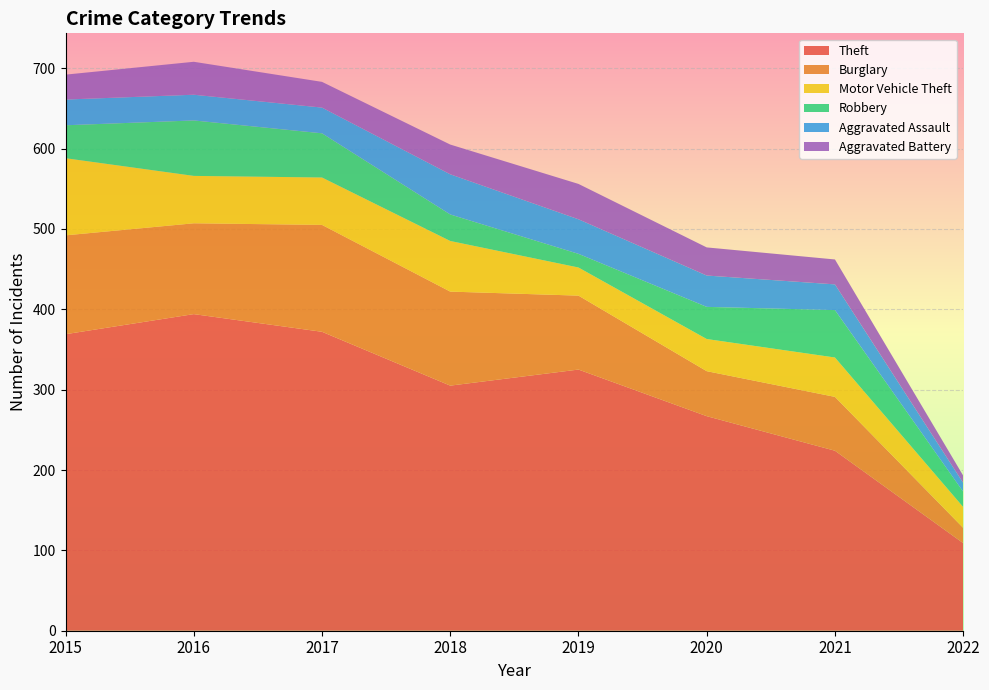

Reading left to right, extract all data points from this chart.

Theft: 2015=369	2016=394	2017=372	2018=305	2019=325	2020=267	2021=224	2022=109
Burglary: 2015=123	2016=113	2017=133	2018=117	2019=92	2020=56	2021=67	2022=19
Motor Vehicle Theft: 2015=96	2016=59	2017=59	2018=63	2019=35	2020=40	2021=49	2022=26
Robbery: 2015=41	2016=69	2017=55	2018=33	2019=17	2020=40	2021=59	2022=19
Aggravated Assault: 2015=32	2016=32	2017=32	2018=50	2019=43	2020=39	2021=32	2022=11
Aggravated Battery: 2015=31	2016=41	2017=32	2018=37	2019=44	2020=35	2021=31	2022=9